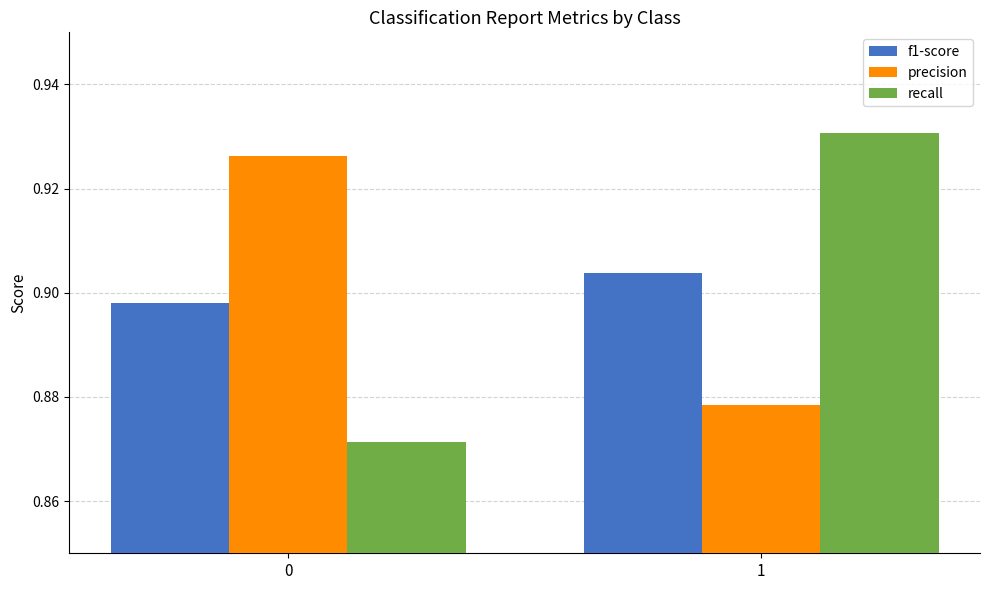

Rank the categories by recall value from highest to lowest.

1, 0